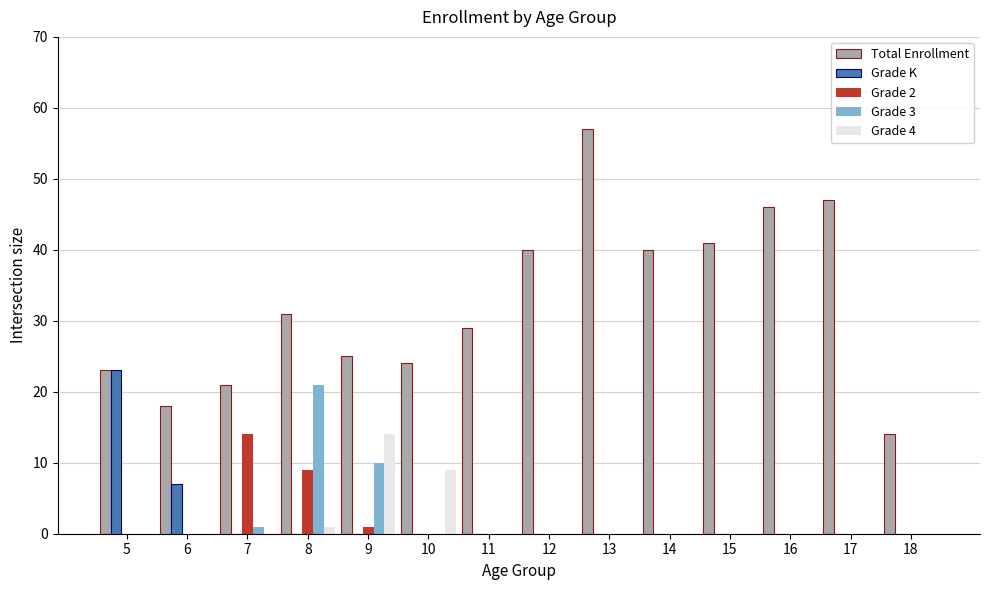

Which series has the largest range (max minus min)?

Total Enrollment